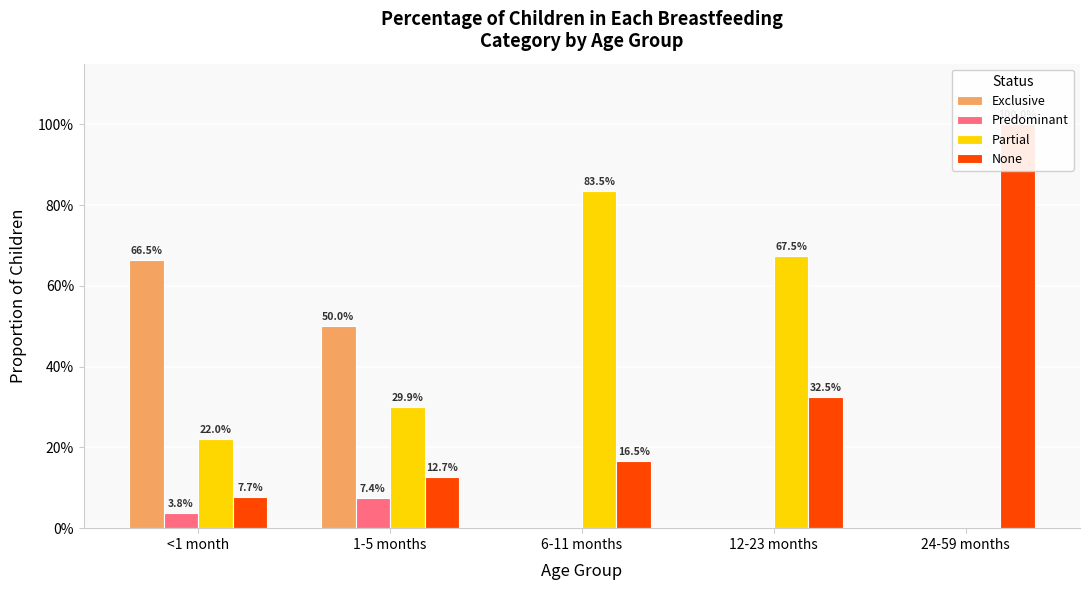

What is the value of the Partial bar at the 3rd from the left?

0.8